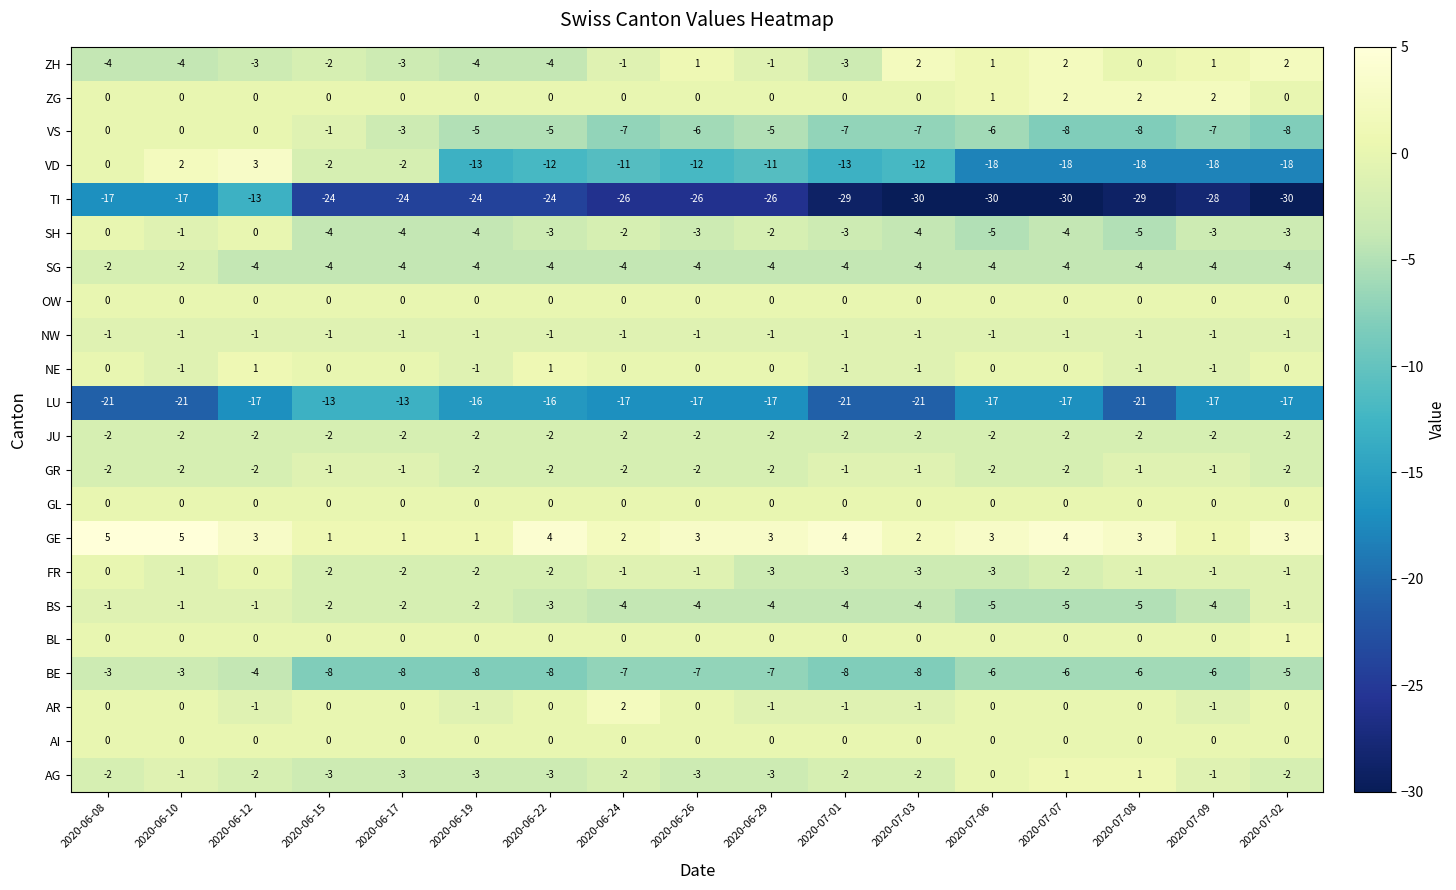

What is the greatest value displayed?

5